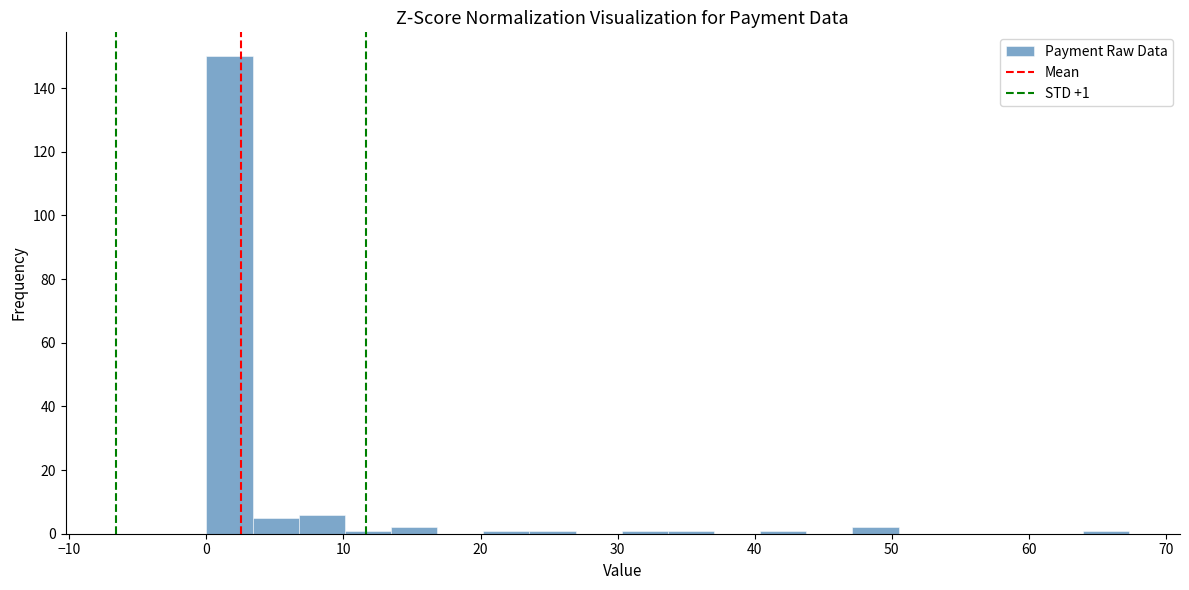

Read against the x-axis, roughly where is the centre of the tallest bar?

2